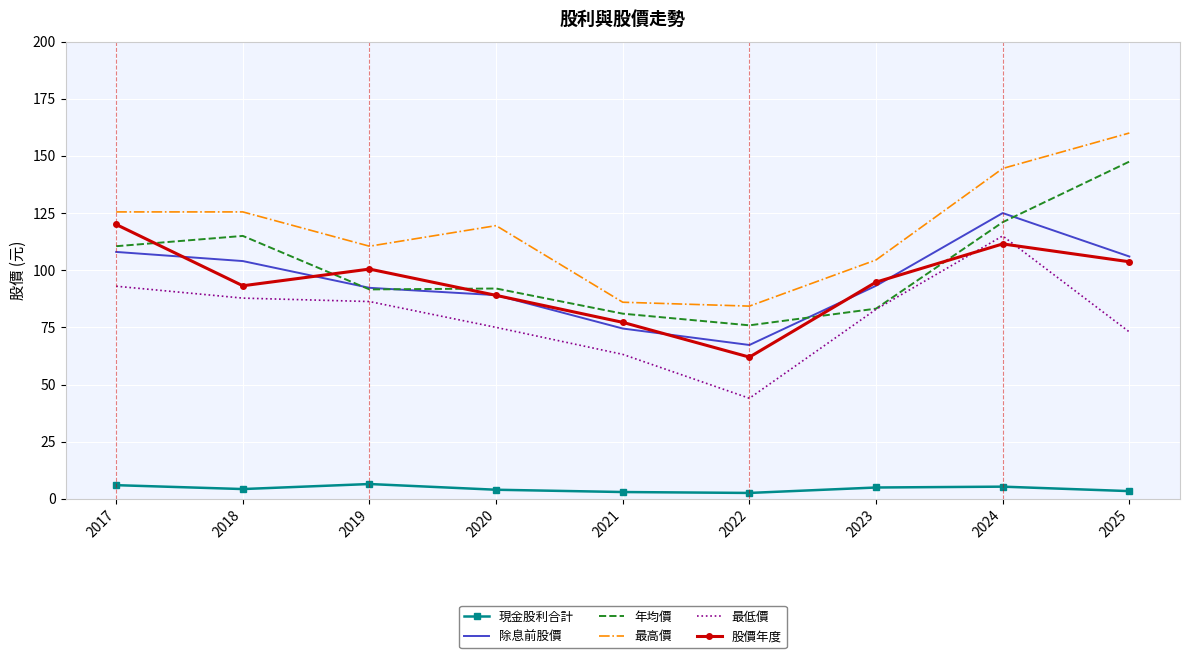

True or false: 除息前股價 has a value of 74.5 at 2021.

True